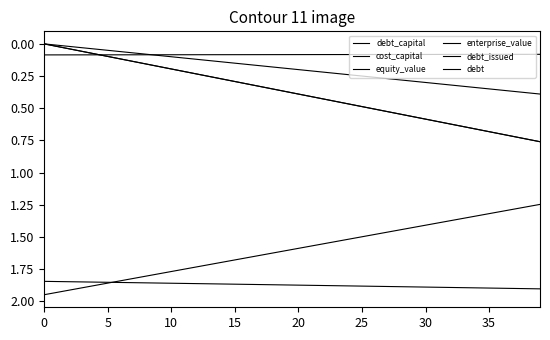

Does the chart have visible grid lines?

No